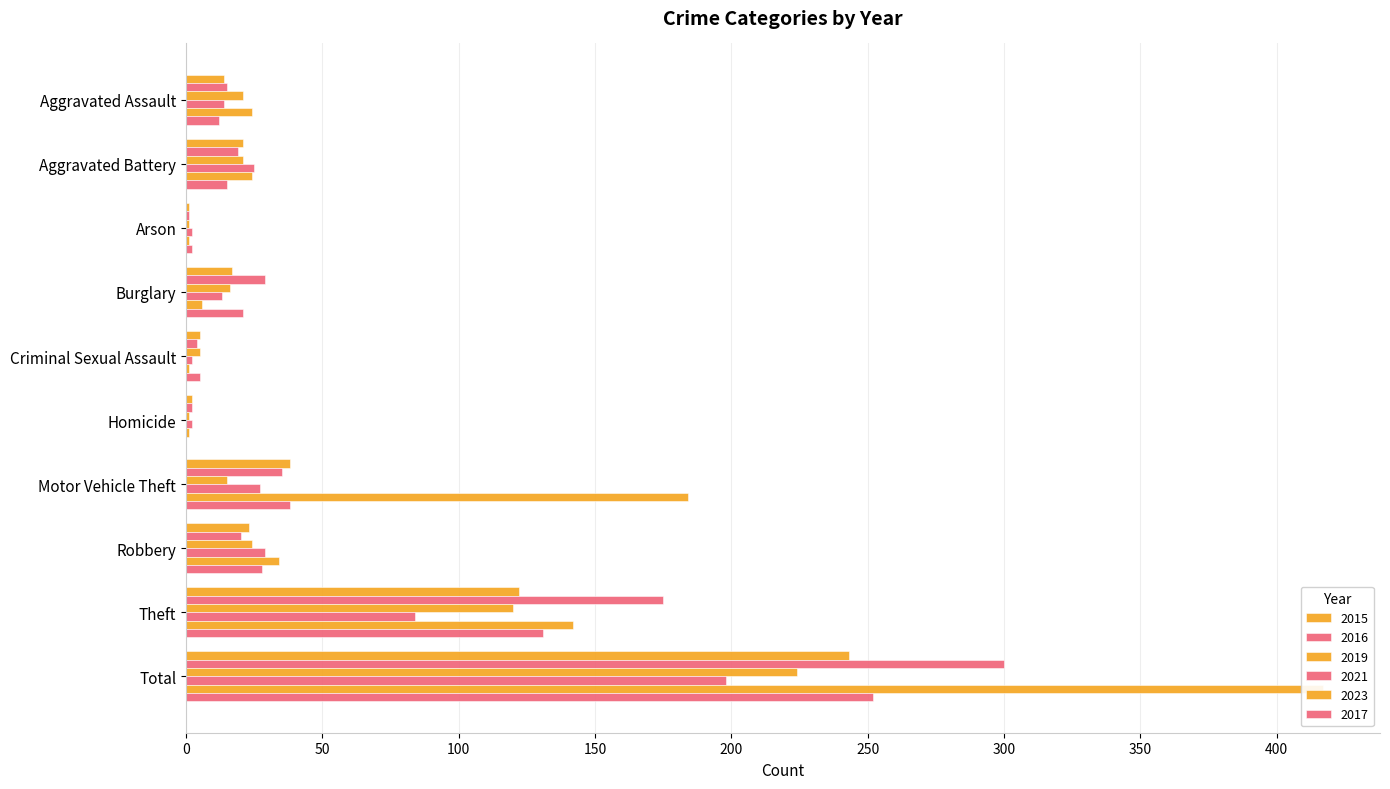

Where does the 2016 series first go above 20?

Burglary